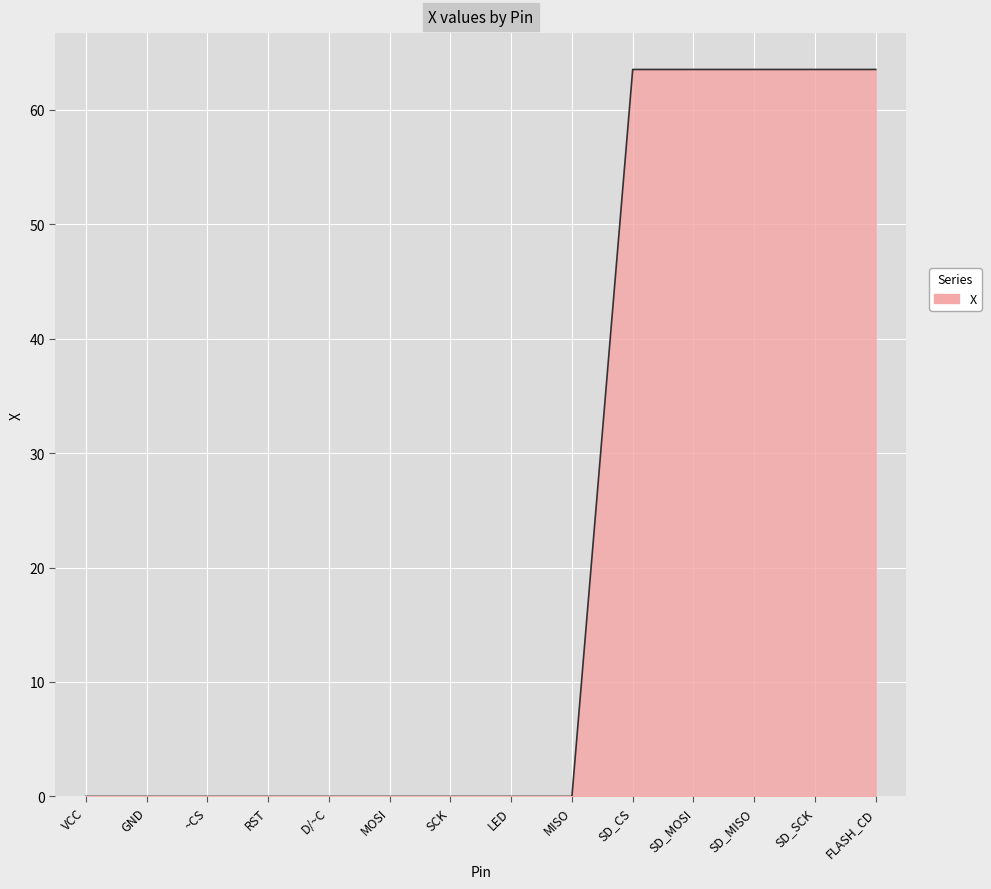

What position from the right is MISO?

6